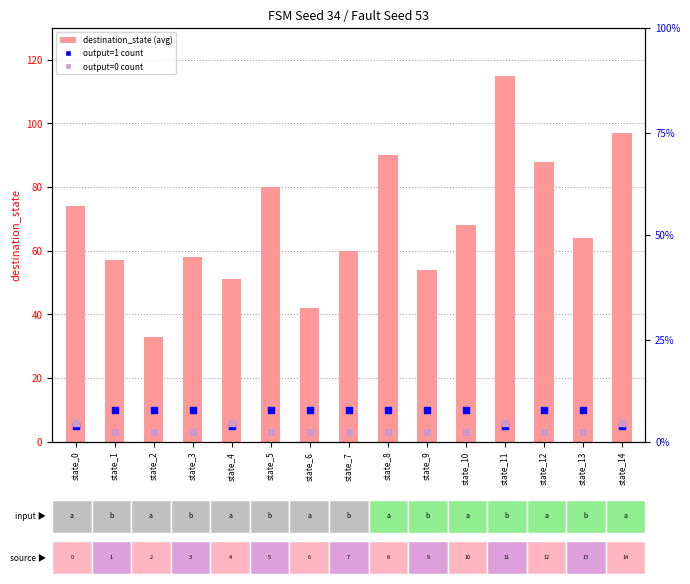

Which series has the largest Y range (max minus min)?

destination_state (avg)